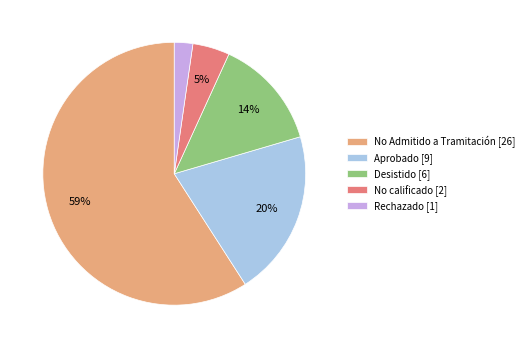

Combined, do Rechazado [1] and No calificado [2] account for over 50%?

No